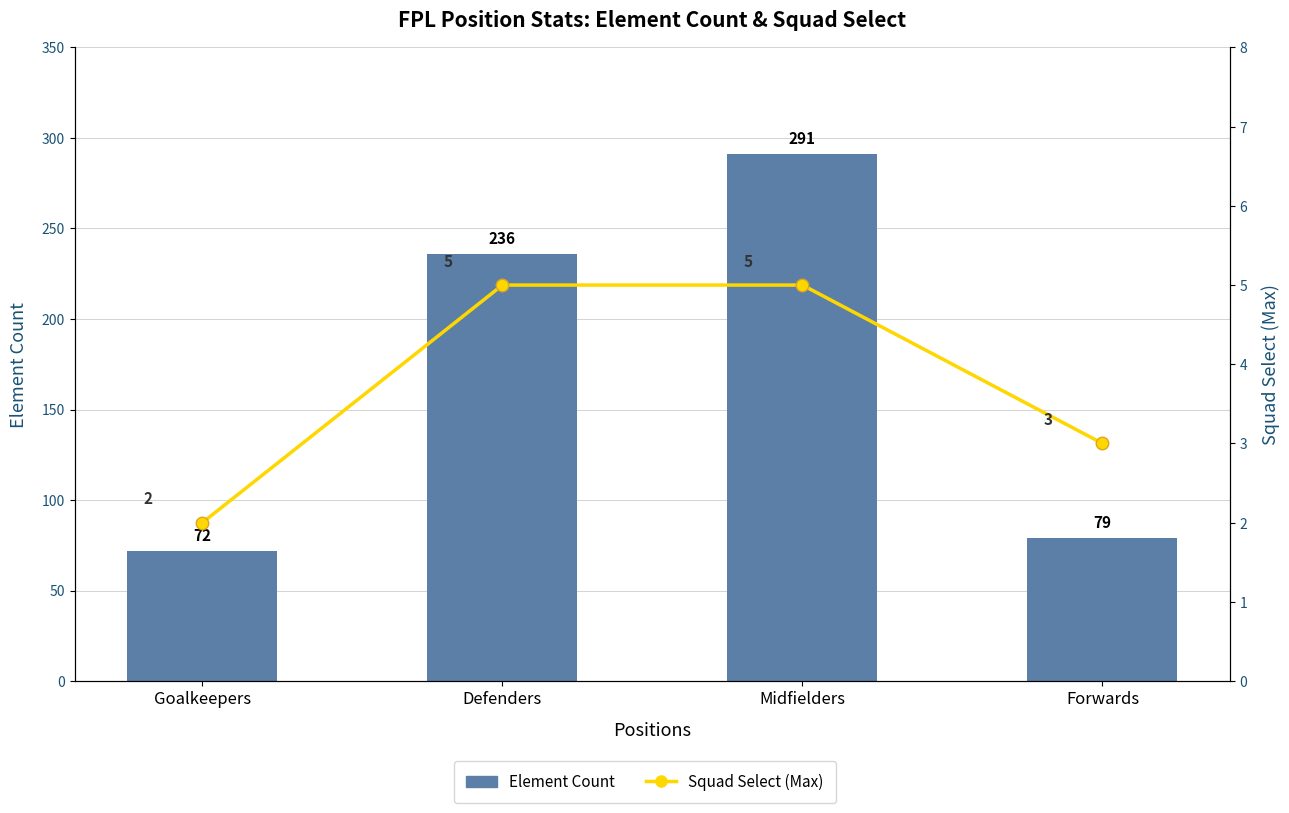

What is the label of the 4th bar from the right?

Goalkeepers